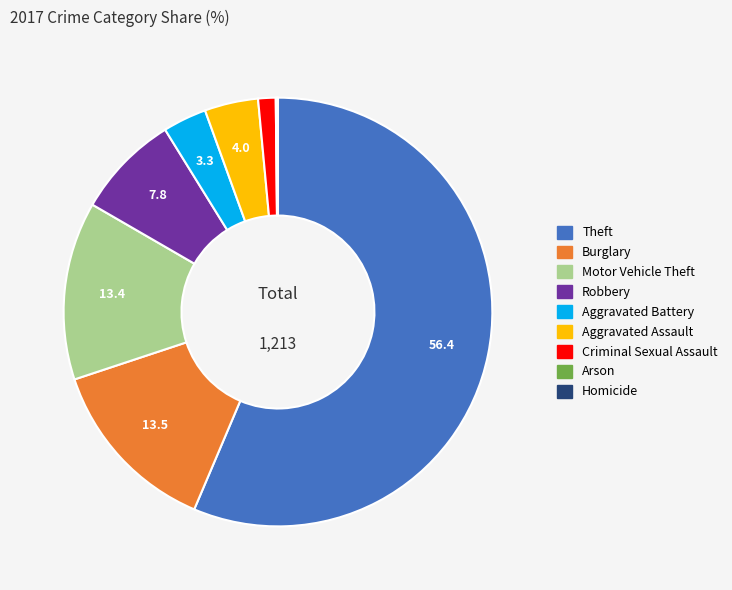

True or false: Aggravated Battery accounts for 9% of the total.

False